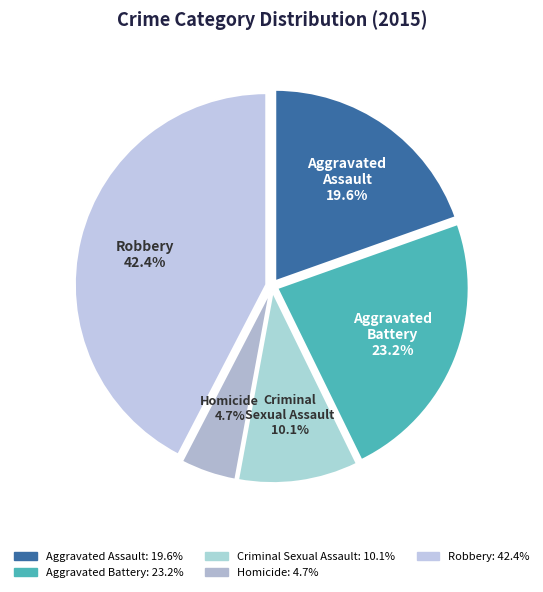

Is it true that Homicide is 5% of the pie?

True